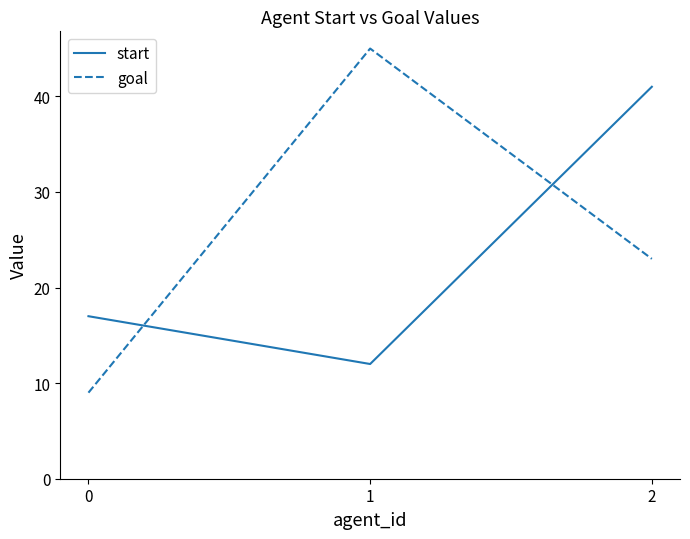

Where is goal nearest to the value 27?

2